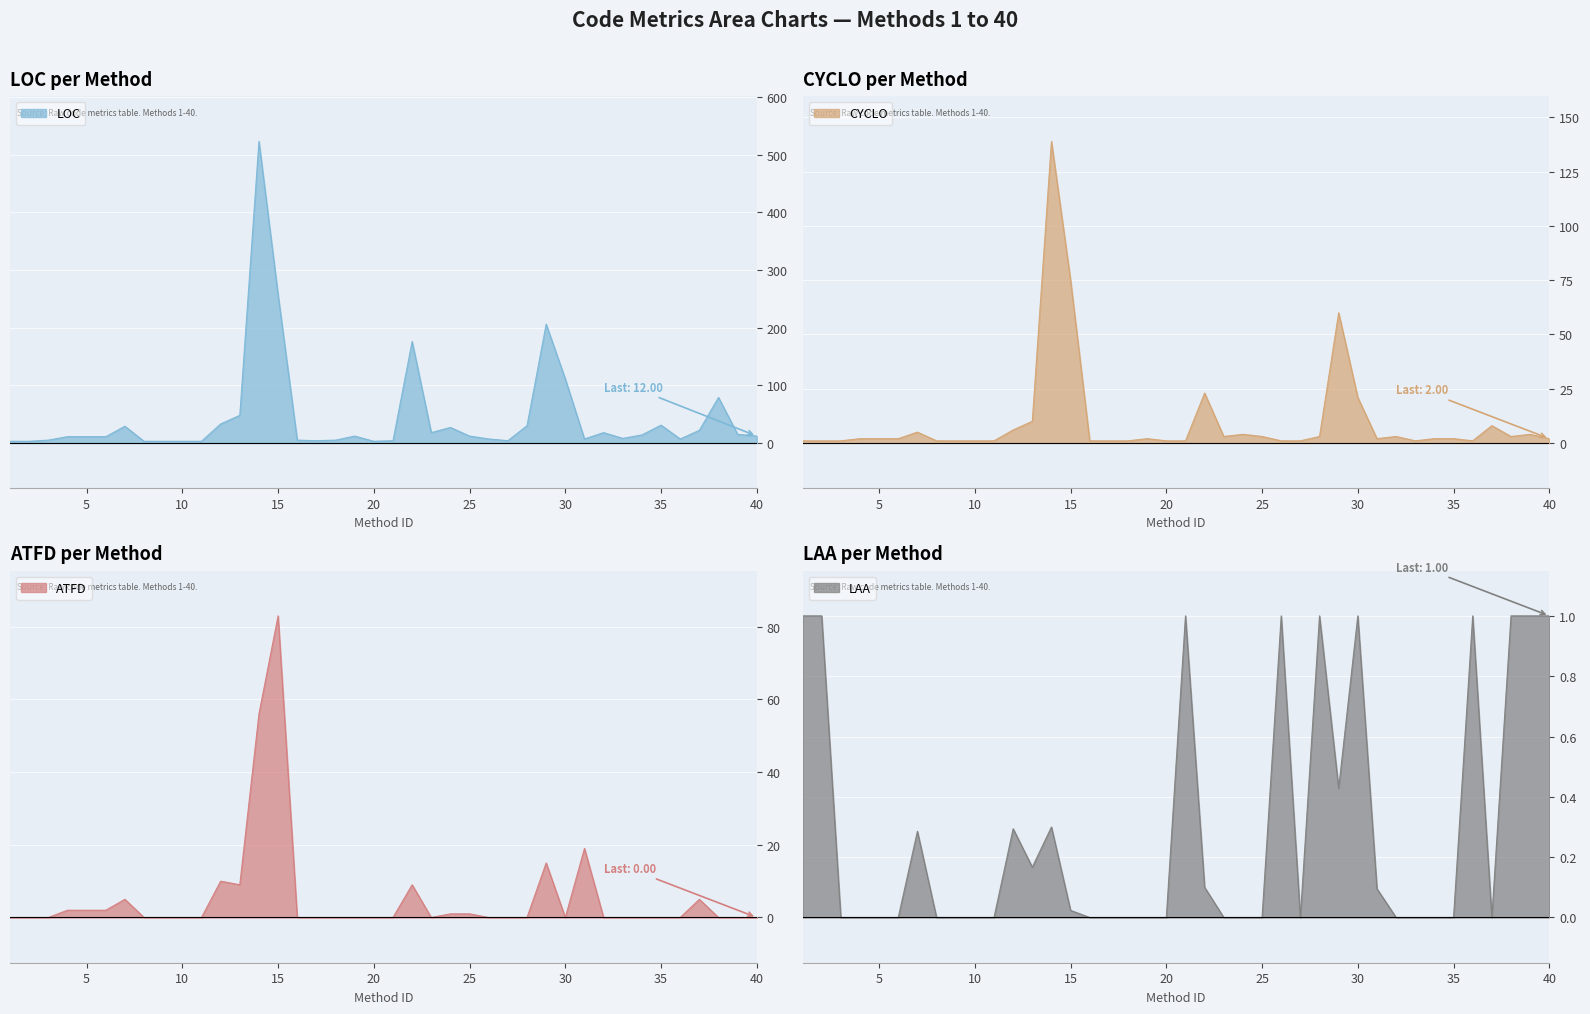

Reading right to left, what are all the values shown in this chart?

LOC: 40=12.0	39=15.0	38=79.0	37=22.0	36=7.0	35=31.0	34=14.0	33=8.0	32=18.0	31=7.0	30=111.0	29=206.0	28=30.0	27=4.0	26=7.0	25=12.0	24=27.0	23=18.0	22=176.0	21=4.0	20=3.0	19=12.0	18=5.0	17=4.0	16=5.0	15=257.0	14=523.0	13=48.0	12=33.0	11=3.0	10=3.0	9=3.0	8=3.0	7=29.0	6=11.0	5=11.0	4=11.0	3=5.0	2=3.0	1=3.0
CYCLO: 40=2.0	39=4.0	38=3.0	37=8.0	36=1.0	35=2.0	34=2.0	33=1.0	32=3.0	31=2.0	30=21.0	29=60.0	28=3.0	27=1.0	26=1.0	25=3.0	24=4.0	23=3.0	22=23.0	21=1.0	20=1.0	19=2.0	18=1.0	17=1.0	16=1.0	15=75.0	14=139.0	13=10.0	12=6.0	11=1.0	10=1.0	9=1.0	8=1.0	7=5.0	6=2.0	5=2.0	4=2.0	3=1.0	2=1.0	1=1.0
ATFD: 40=0.0	39=0.0	38=0.0	37=5.0	36=0.0	35=0.0	34=0.0	33=0.0	32=0.0	31=19.0	30=0.0	29=15.0	28=0.0	27=0.0	26=0.0	25=1.0	24=1.0	23=0.0	22=9.0	21=0.0	20=0.0	19=0.0	18=0.0	17=0.0	16=0.0	15=83.0	14=56.0	13=9.0	12=10.0	11=0.0	10=0.0	9=0.0	8=0.0	7=5.0	6=2.0	5=2.0	4=2.0	3=0.0	2=0.0	1=0.0
LAA: 40=1.0	39=1.0	38=1.0	37=0.0	36=1.0	35=0.0	34=0.0	33=0.0	32=0.0	31=0.1	30=1.0	29=0.4	28=1.0	27=0.0	26=1.0	25=0.0	24=0.0	23=0.0	22=0.1	21=1.0	20=0.0	19=0.0	18=0.0	17=0.0	16=0.0	15=0.0	14=0.3	13=0.2	12=0.3	11=0.0	10=0.0	9=0.0	8=0.0	7=0.3	6=0.0	5=0.0	4=0.0	3=0.0	2=1.0	1=1.0